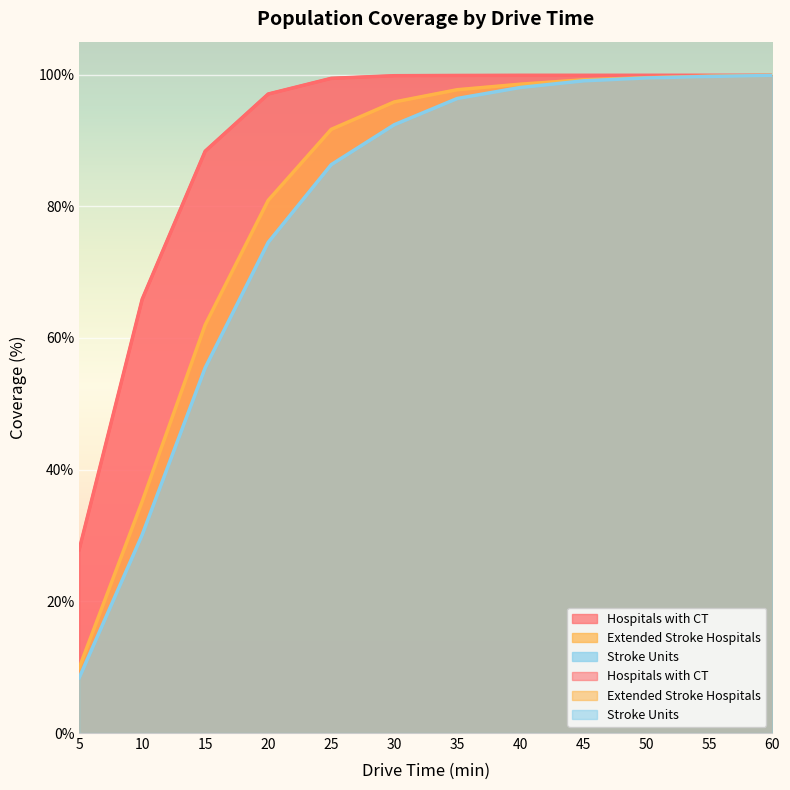

Where does the Hospitals with CT series first go above 99?

25